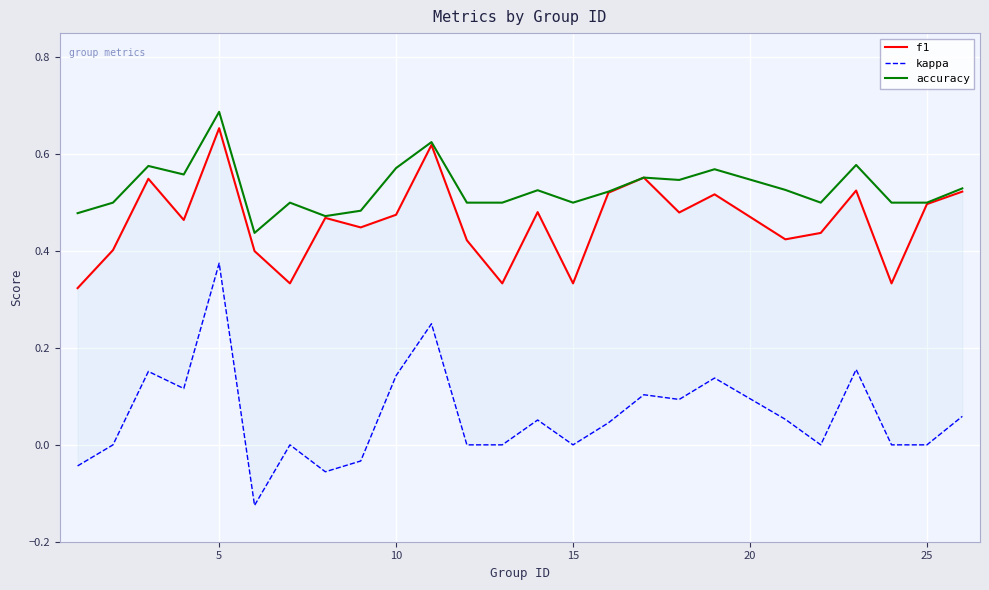

True or false: accuracy and f1 cross at least once.

False